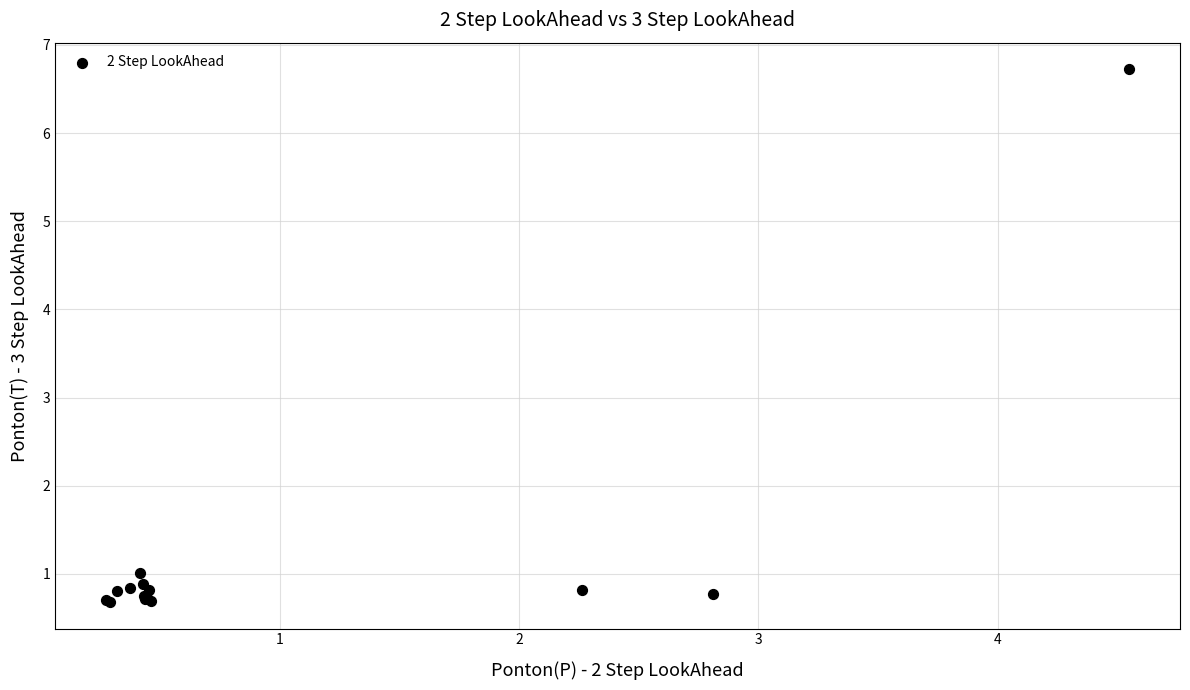

What Y value in the scatter plot is closest to 3?

1.0